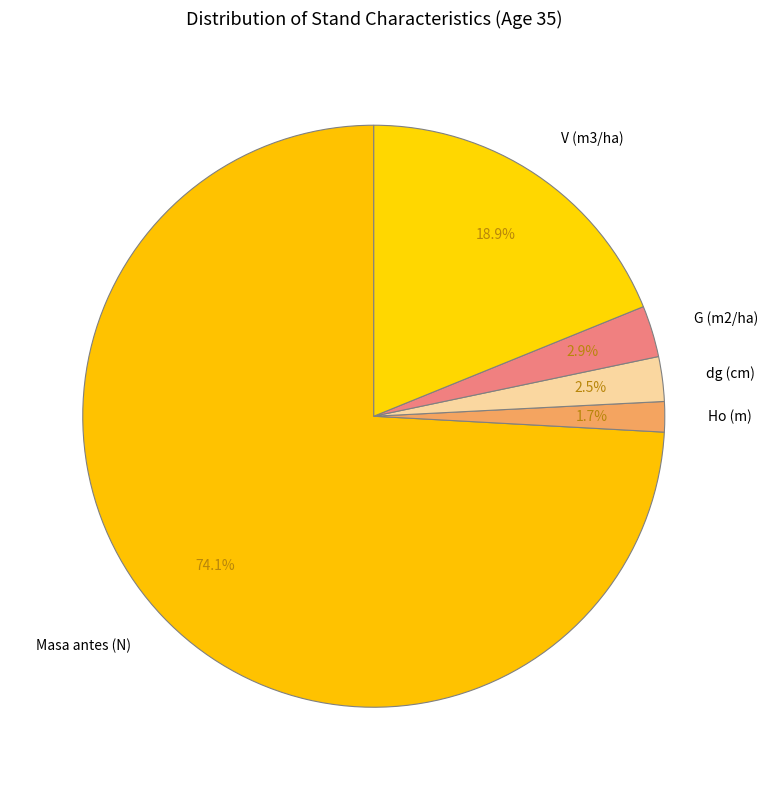

Which slice is the smallest?

Ho (m)